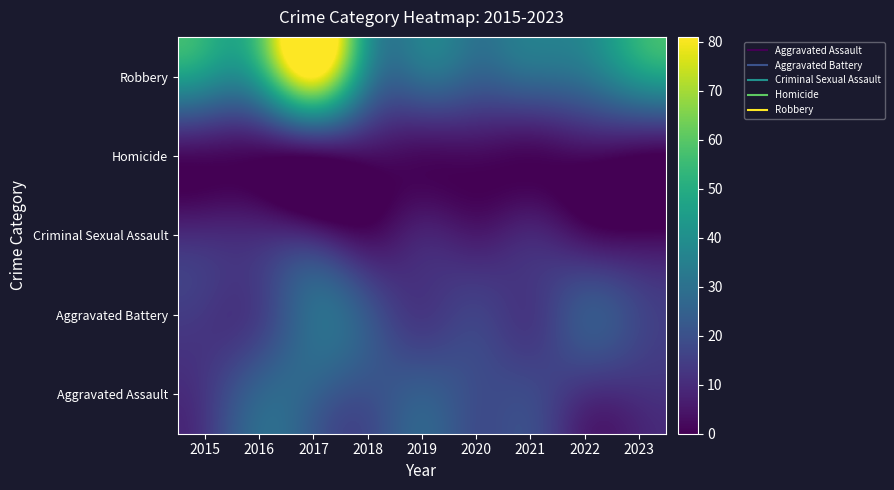

What is the spread (max minus min) of values at 2016?

46